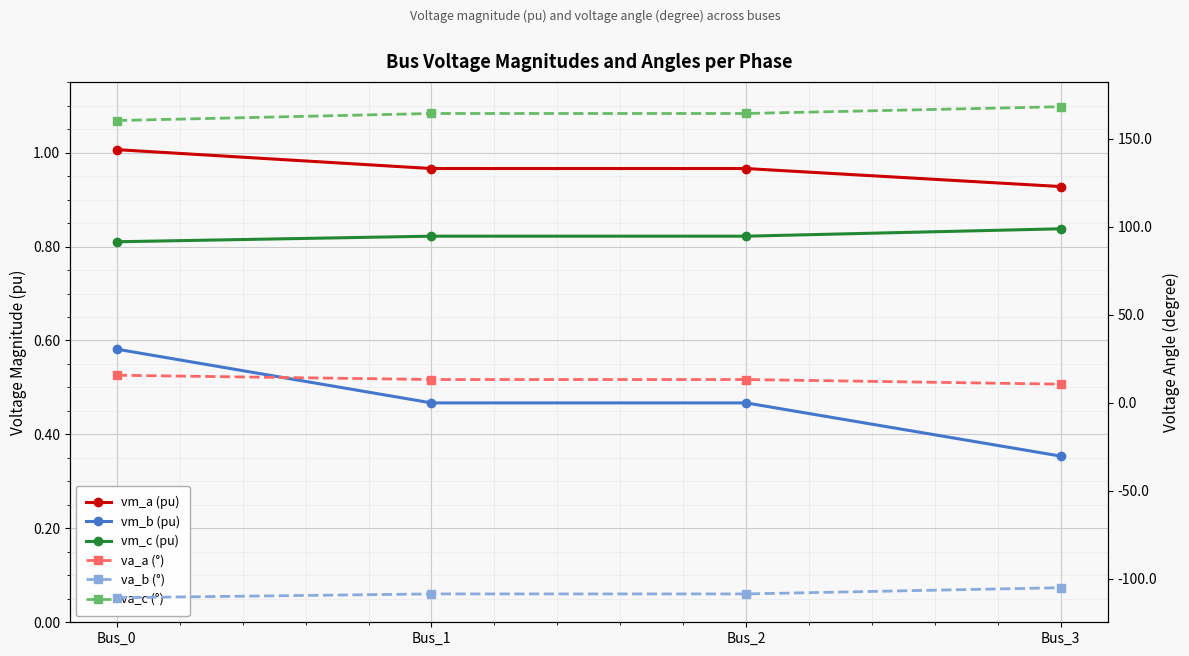

True or false: vm_a (pu) and vm_b (pu) cross at least once.

False